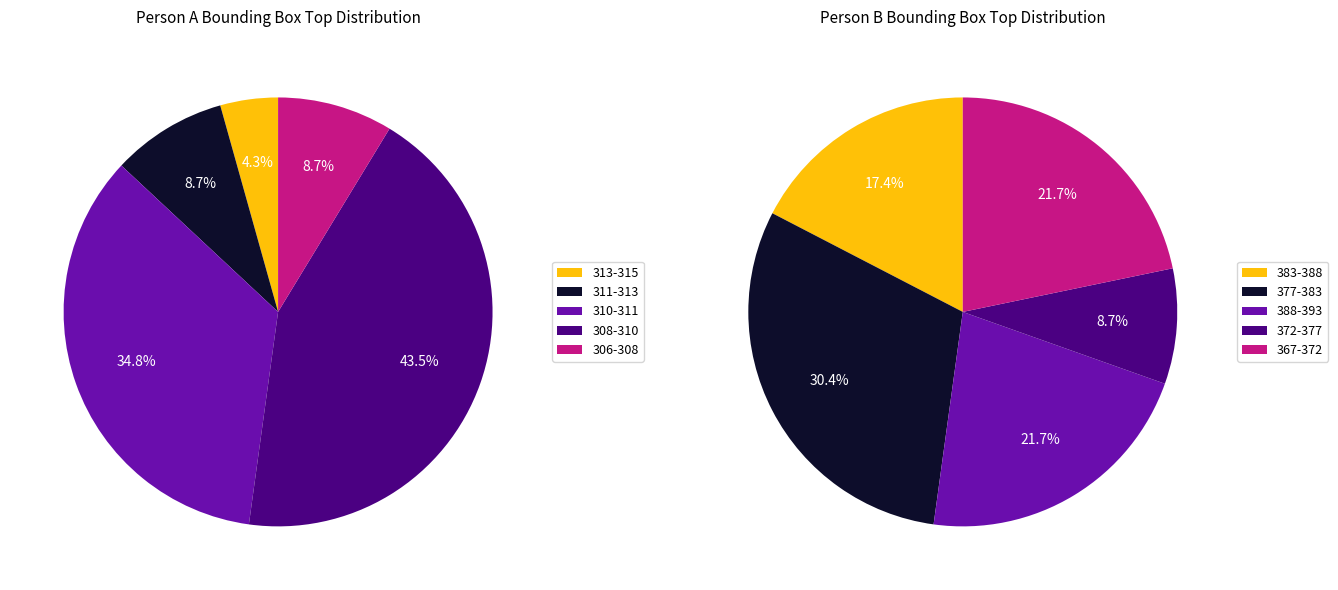

Rank the series by their maximum value, from lowest to highest.

Person A, Person B